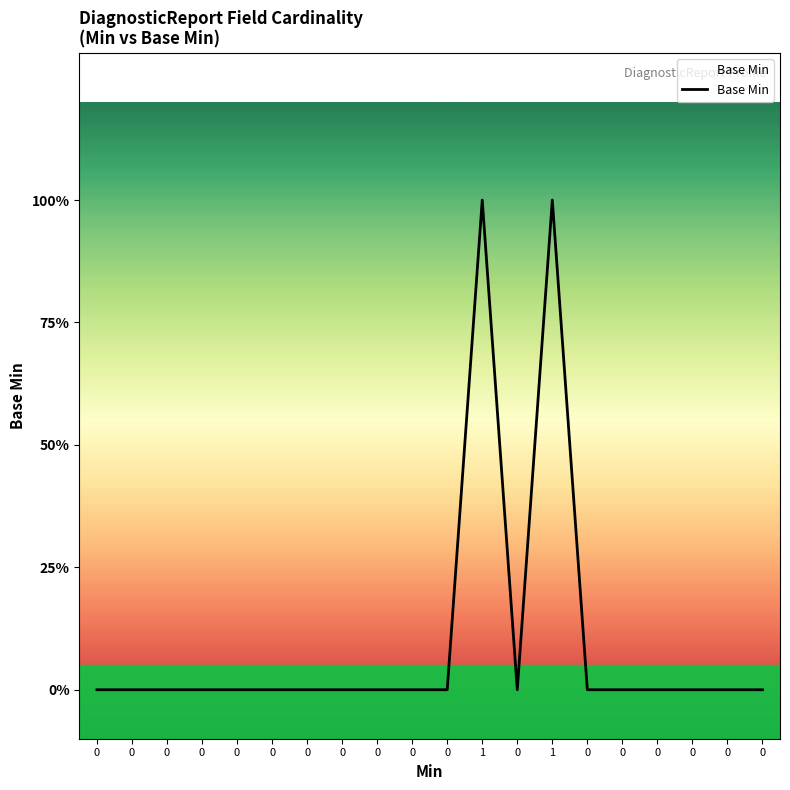

Does the chart have visible grid lines?

No